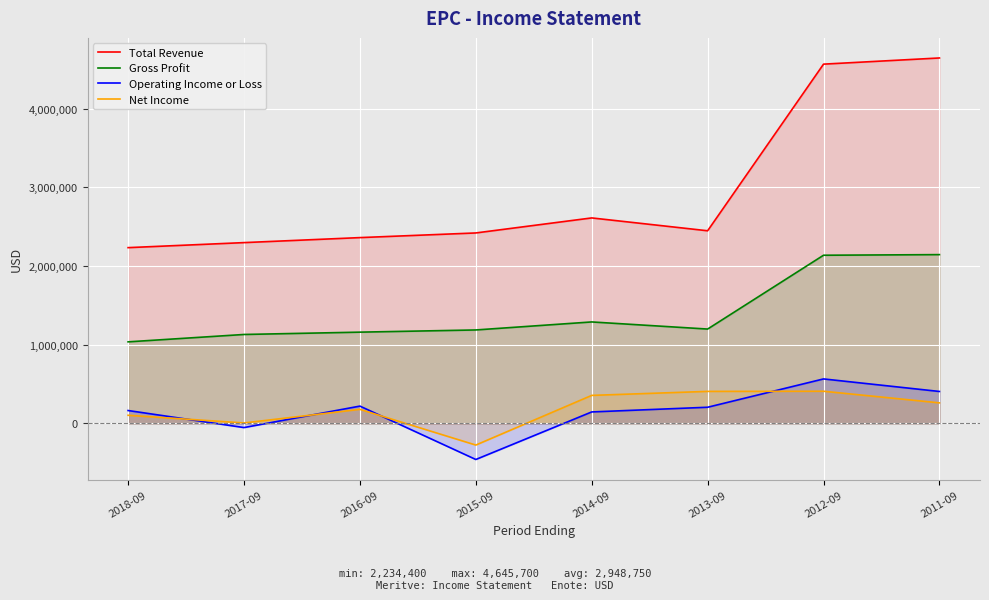

Reading right to left, transcribe all the data shown in this chart.

Total Revenue: 4645700	4567200	2448900	2612200	2421200	2362000	2298400	2234400
Gross Profit: 2145700	2137900	1199400	1289900	1188000	1160100	1130600	1036800
Operating Income or Loss: 406000	565400	205400	145800	-458700	219900	-52900	163800
Net Income: 261200	408900	407000	356100	-275300	178700	5700	103300